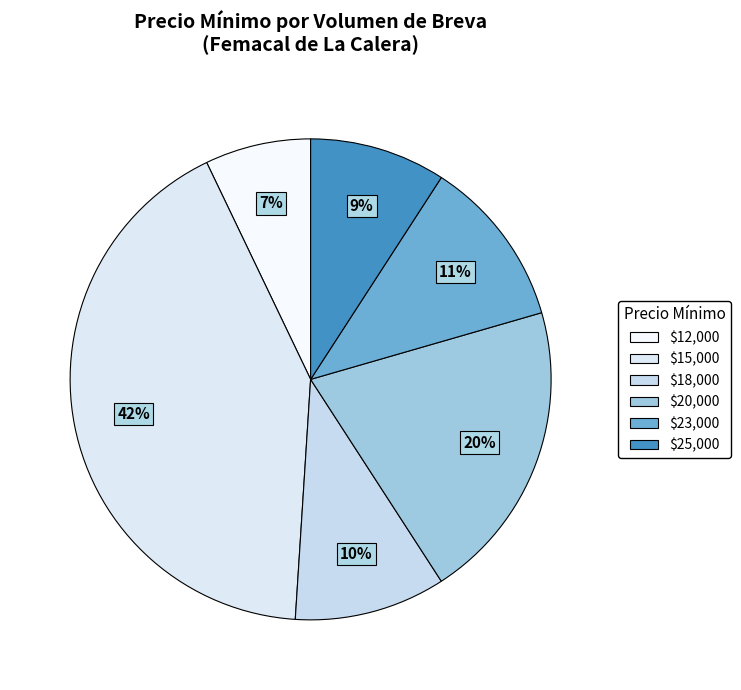

Which slice is the smallest?

$12,000